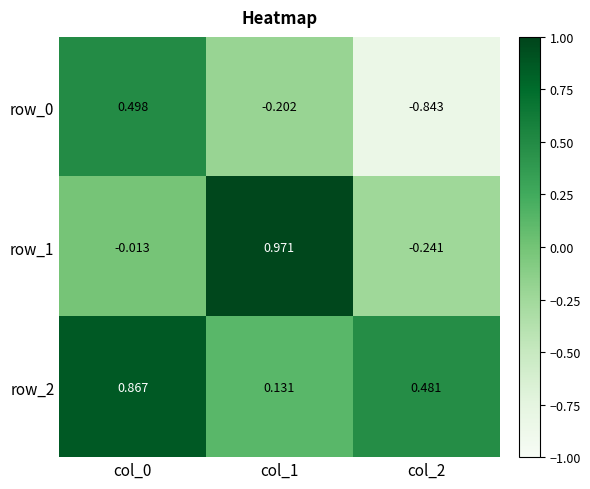

Is the value of row_2 at col_1 greater than the value of row_0 at col_2?

Yes